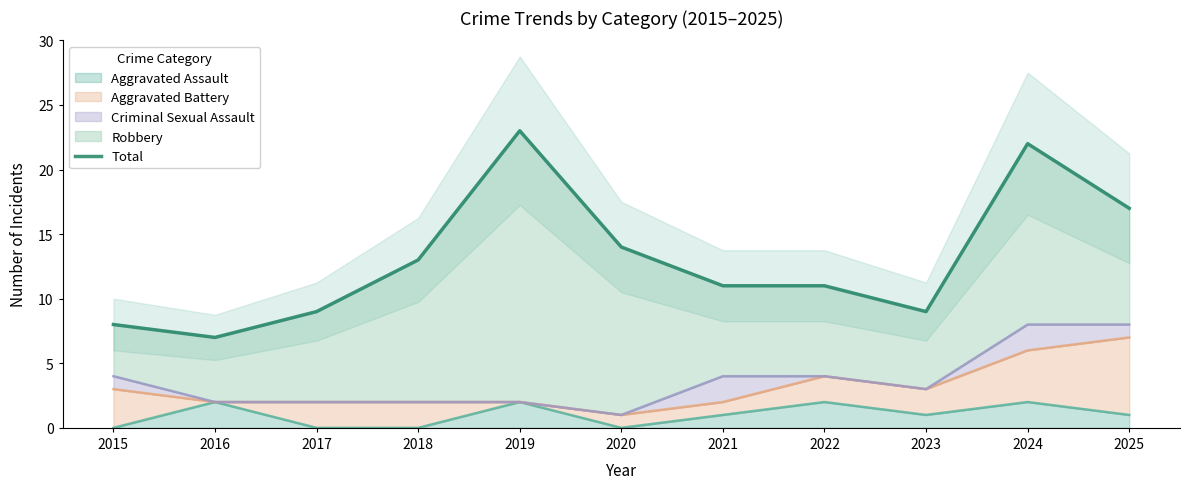

Reading left to right, extract all data points from this chart.

2015=8	2016=7	2017=9	2018=13	2019=23	2020=14	2021=11	2022=11	2023=9	2024=22	2025=17